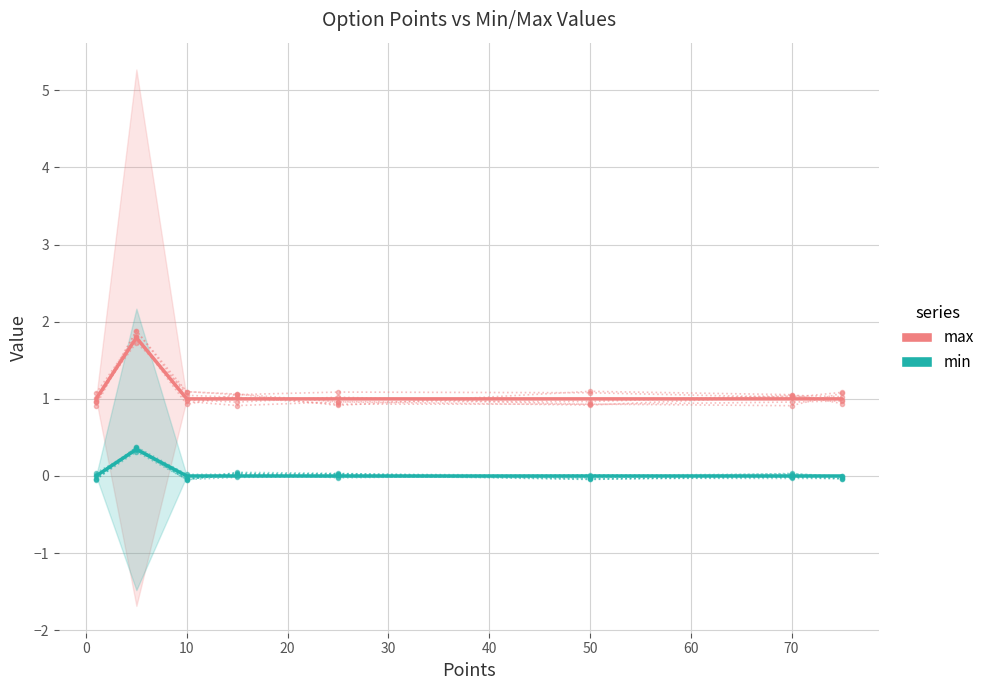

What are all the series names shown in the legend?

max, min